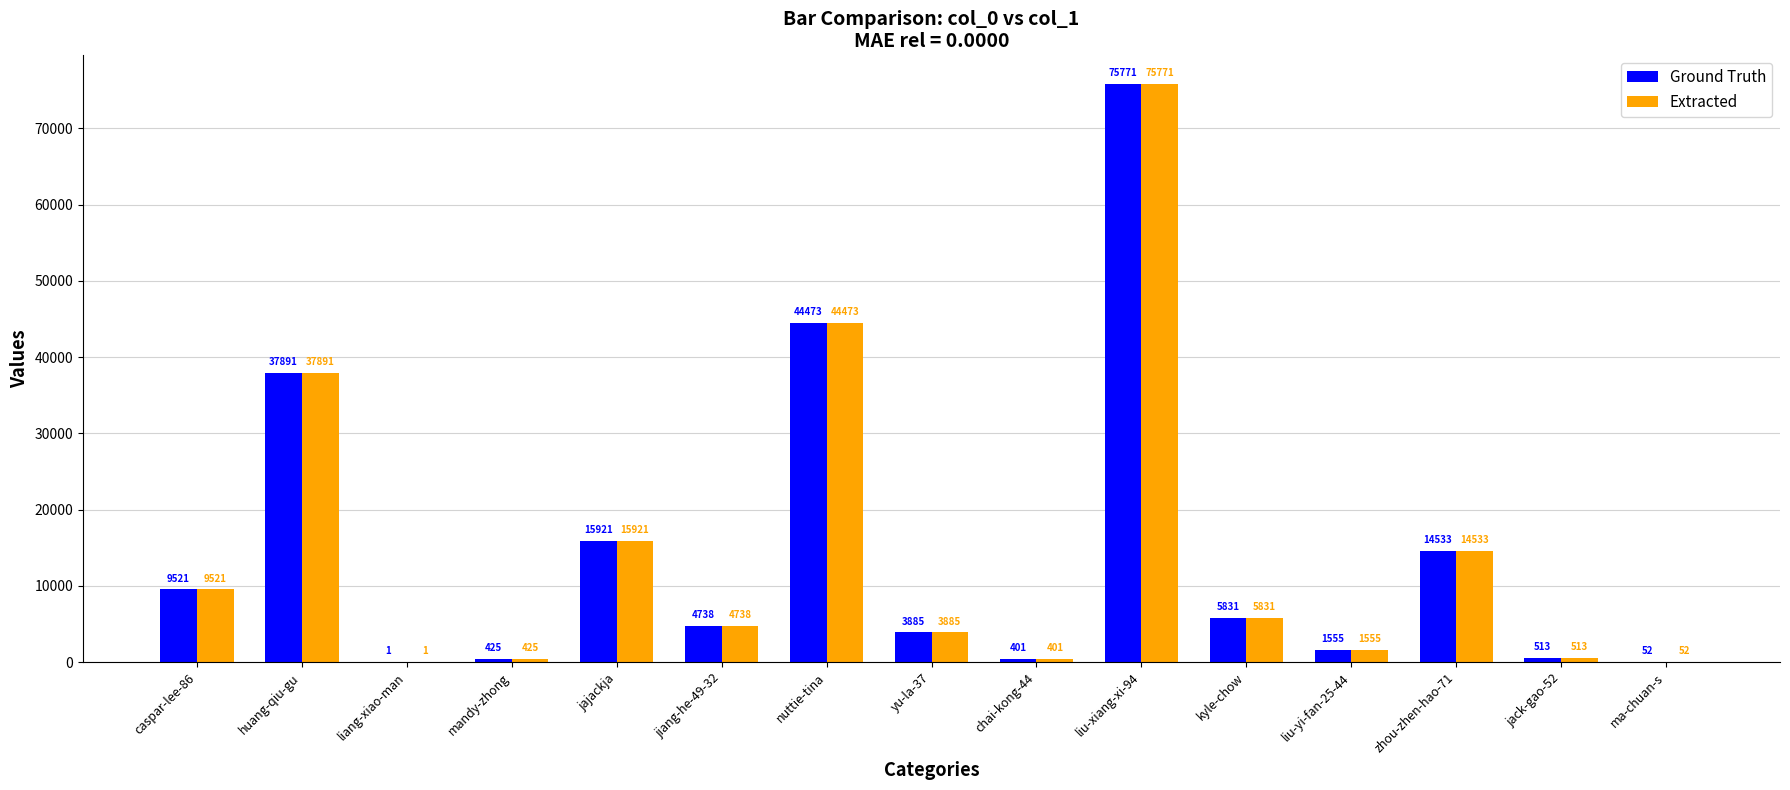

What is the sum of all Ground Truth values?

215511